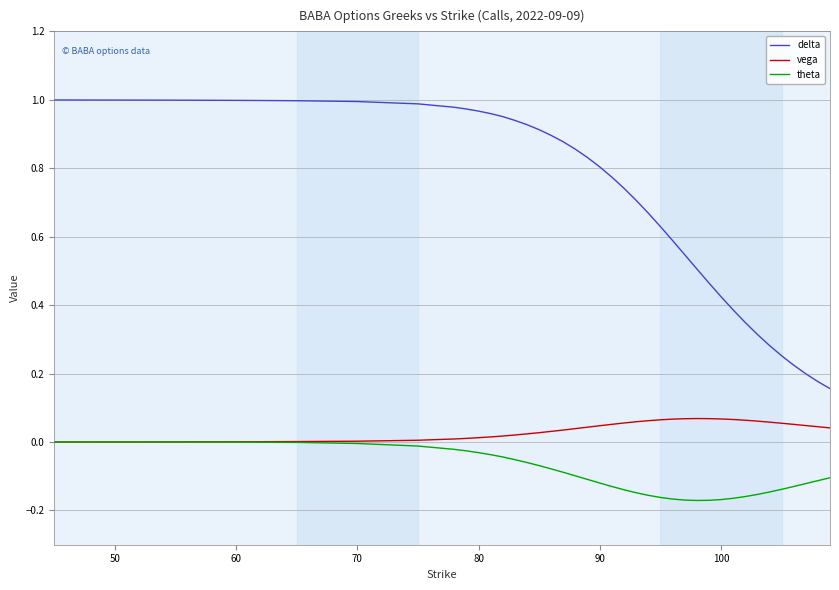

Rank the series by their average value, from lowest to highest.

theta, vega, delta